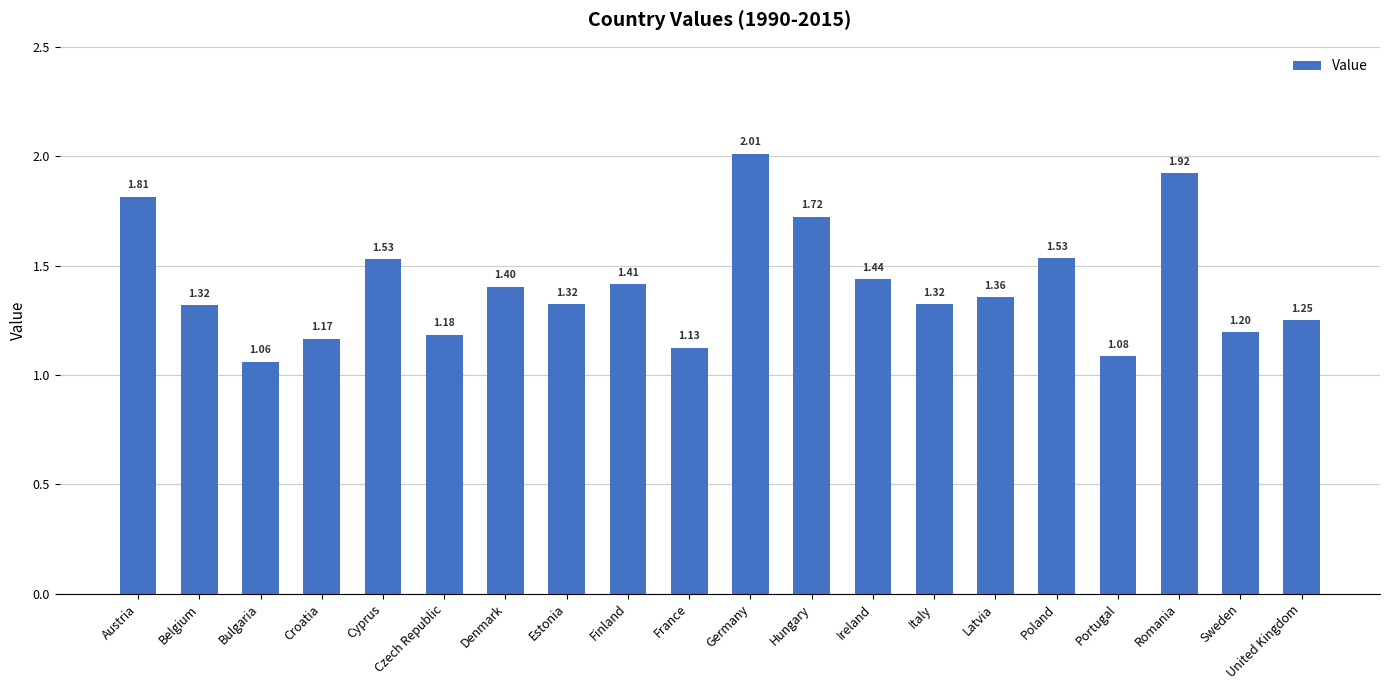

Where is the data nearest to the value 1?

Bulgaria